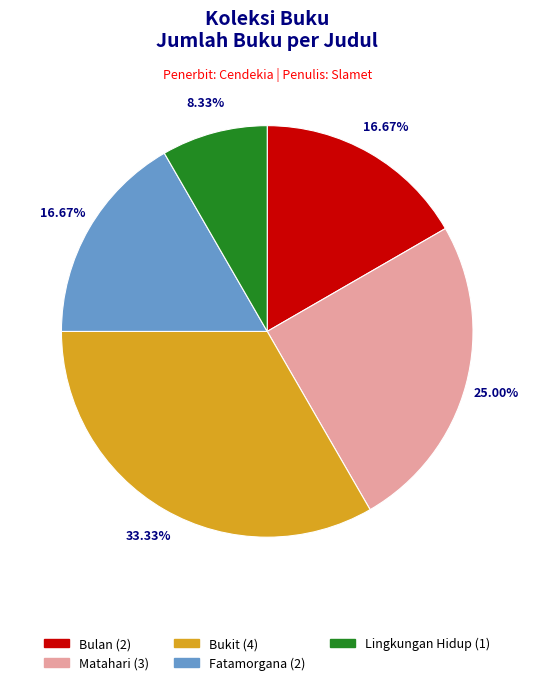

Which category has the biggest portion of the pie?

Bukit